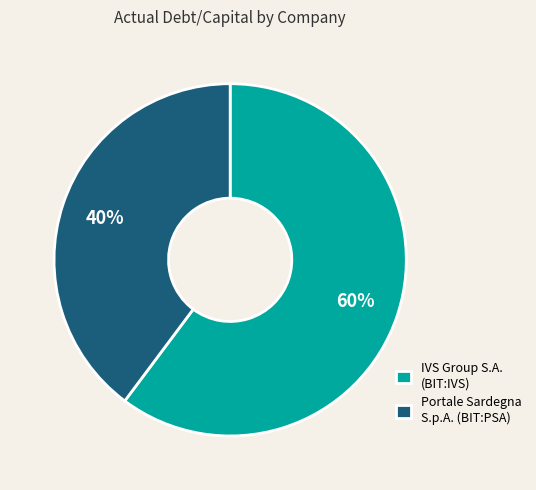

The Portale Sardegna S.p.A. (BIT:PSA) slice represents 34% of the pie. True or false?

False